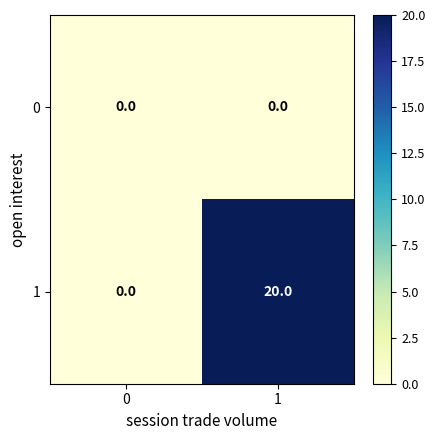

The value of 1 at 0 is 0. True or false?

True